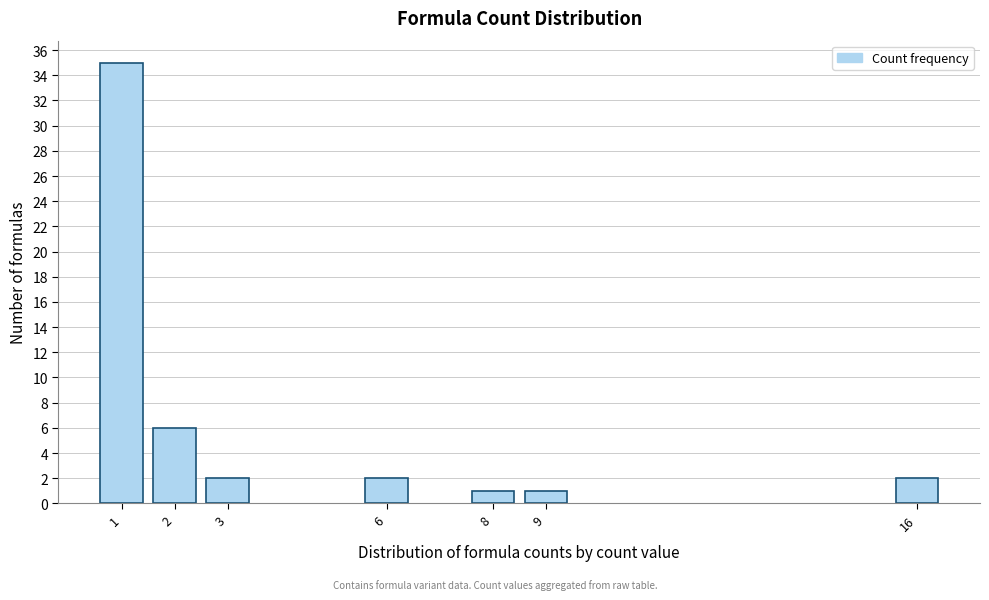

Reading left to right, list all the values displayed in this chart.

35	6	2	2	1	1	2